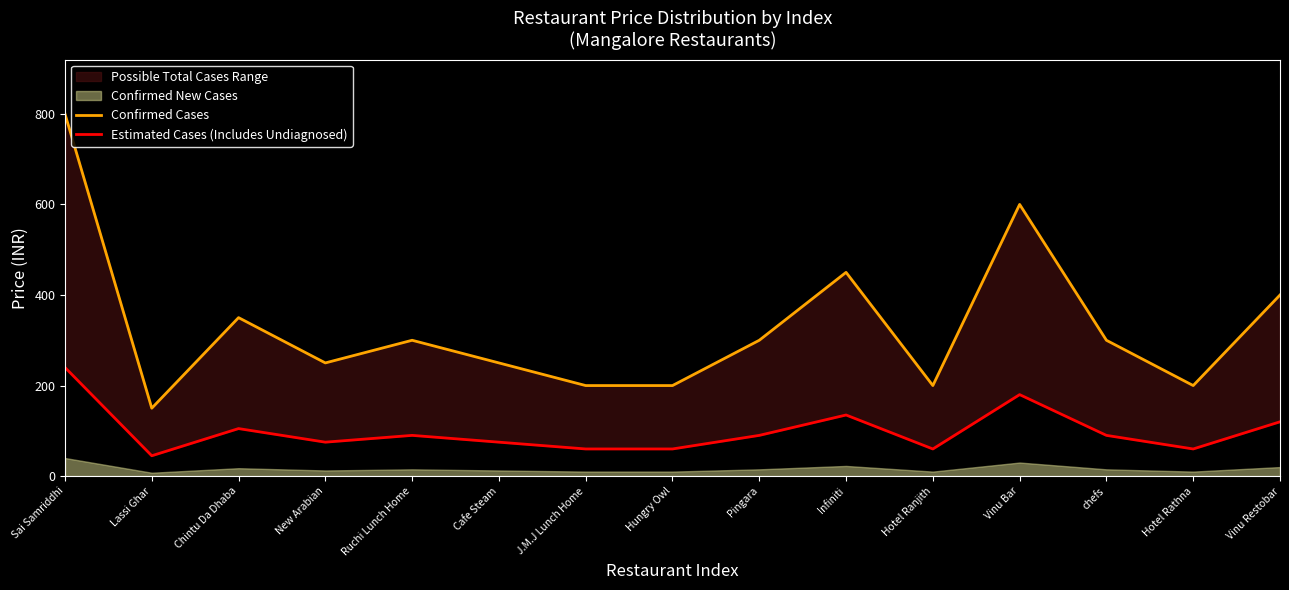

At which category is the sum across all series the highest?

Sai Samriddhi